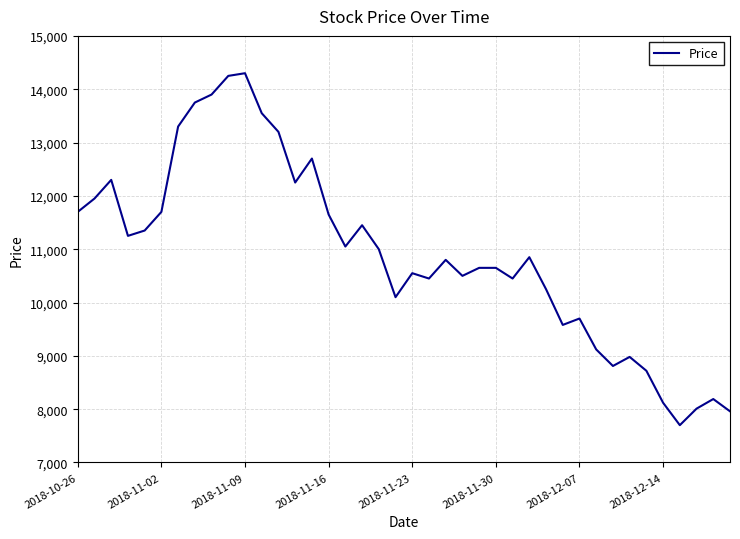

What is the smallest value displayed?

7700